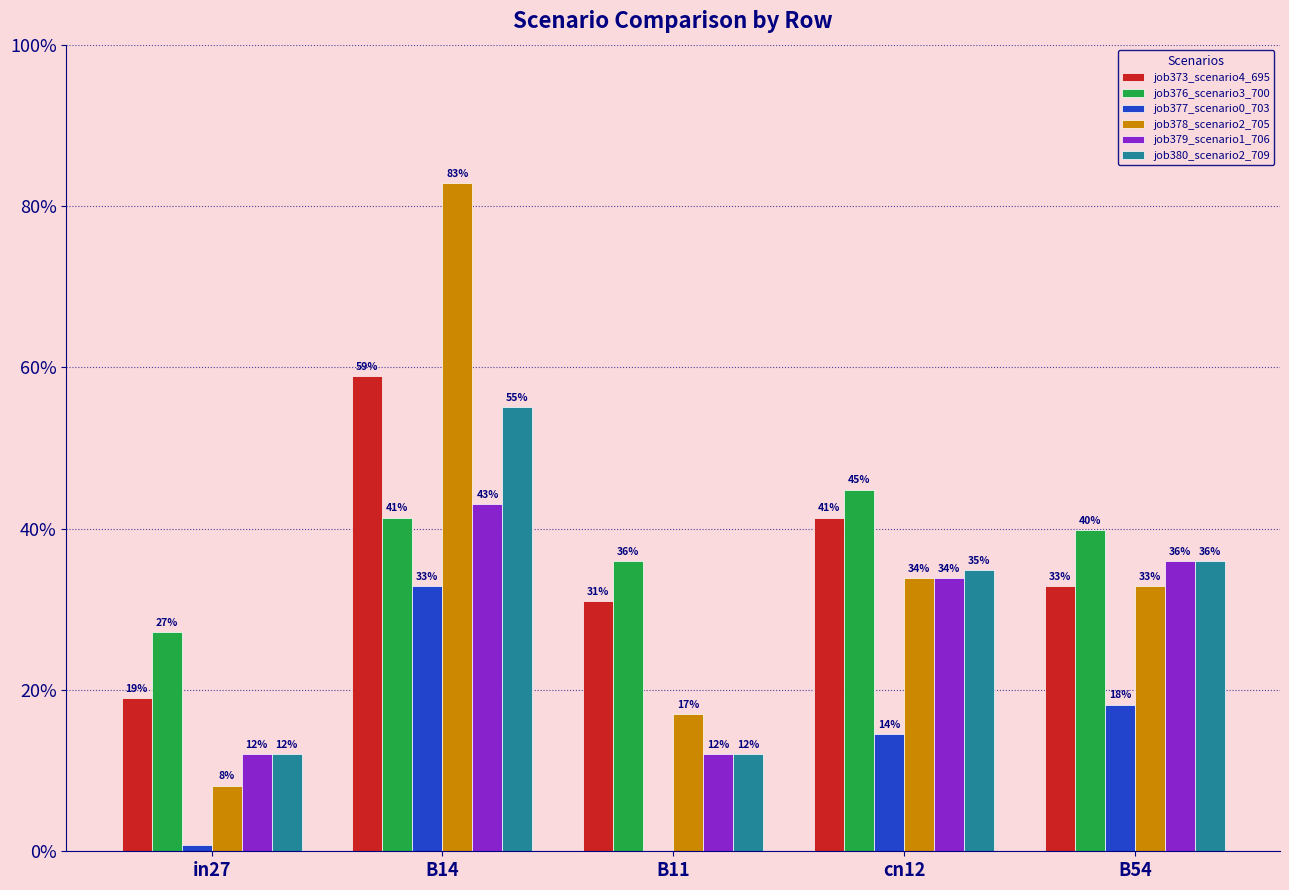

How many bars are there in total?

30